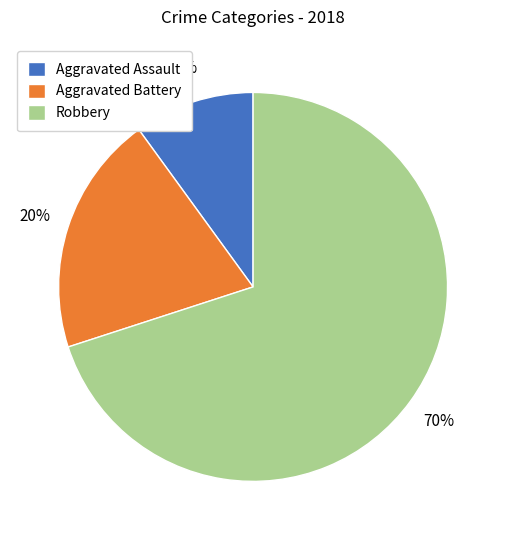

Count the number of slices in the pie.

3